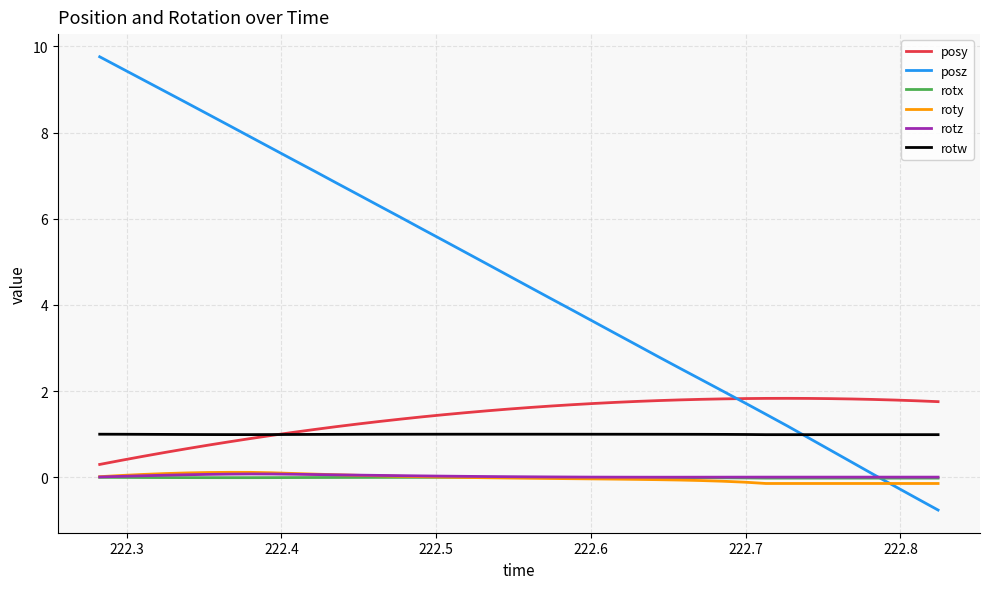

What is the greatest value displayed?

9.8